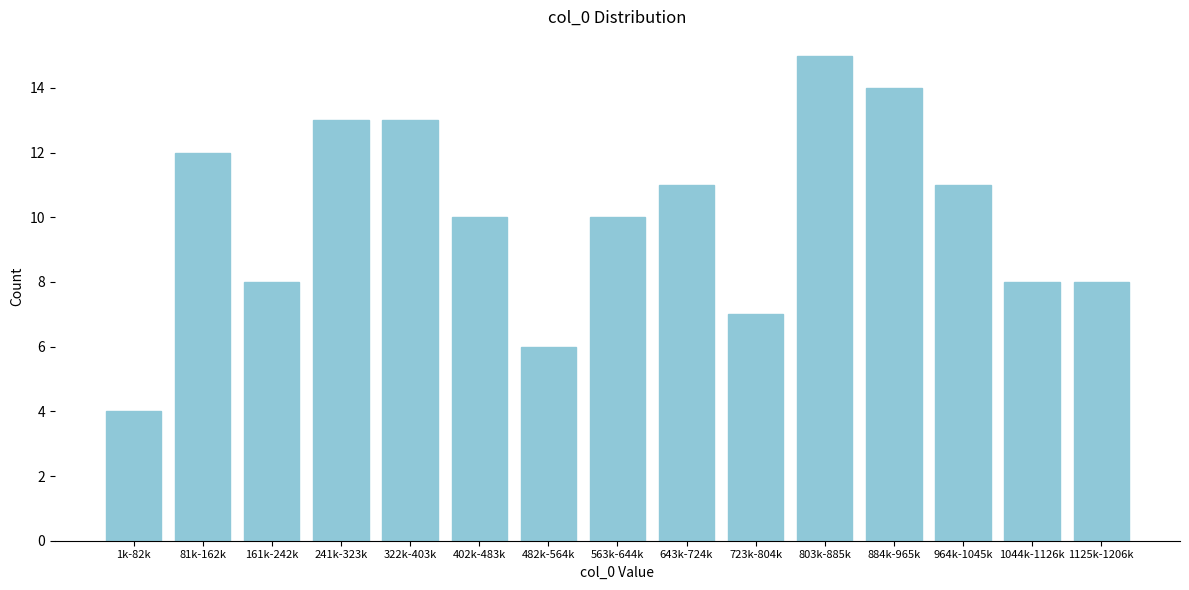

Reading right to left, list all the values displayed in this chart.

1125k-1206k=8	1044k-1126k=8	964k-1045k=11	884k-965k=14	803k-885k=15	723k-804k=7	643k-724k=11	563k-644k=10	482k-564k=6	402k-483k=10	322k-403k=13	241k-323k=13	161k-242k=8	81k-162k=12	1k-82k=4